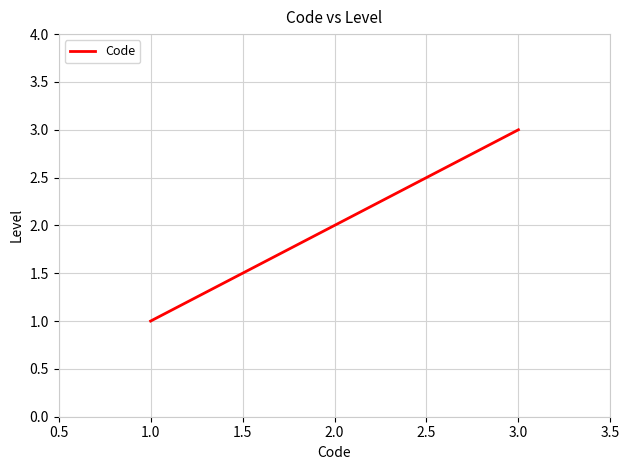

The chart shows a value of 2 at 2.0. True or false?

True